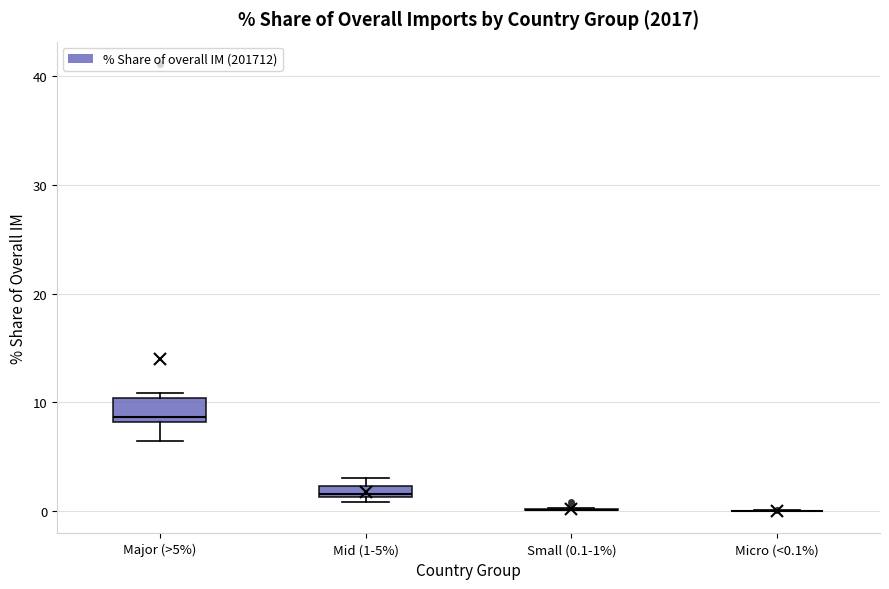

Where is the upper edge of the box for Major (>5%) on the y-axis? The values are not printed on the chart, so give them approximately, as read against the axis.

10